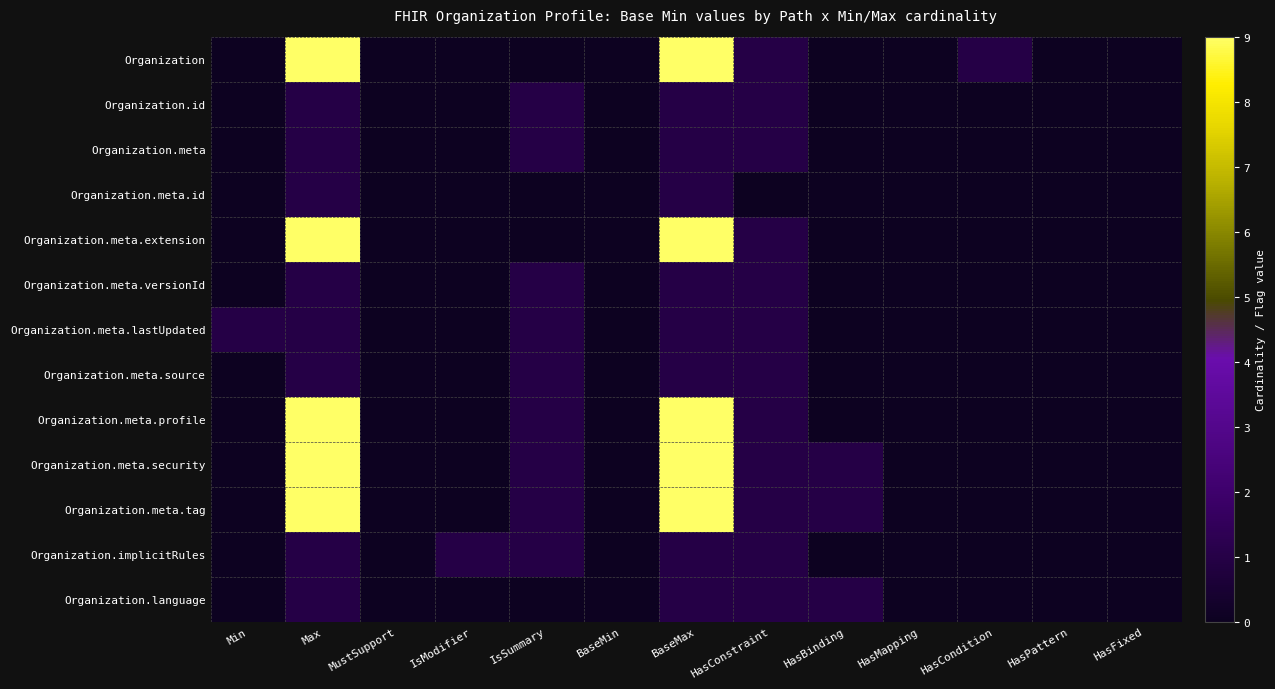

Reading left to right, list all the values displayed in this chart.

Organization: Min=0	Max=9	MustSupport=0	IsModifier=0	IsSummary=0	BaseMin=0	BaseMax=9	HasConstraint=1	HasBinding=0	HasMapping=0	HasCondition=1	HasPattern=0	HasFixed=0
Organization.id: Min=0	Max=1	MustSupport=0	IsModifier=0	IsSummary=1	BaseMin=0	BaseMax=1	HasConstraint=1	HasBinding=0	HasMapping=0	HasCondition=0	HasPattern=0	HasFixed=0
Organization.meta: Min=0	Max=1	MustSupport=0	IsModifier=0	IsSummary=1	BaseMin=0	BaseMax=1	HasConstraint=1	HasBinding=0	HasMapping=0	HasCondition=0	HasPattern=0	HasFixed=0
Organization.meta.id: Min=0	Max=1	MustSupport=0	IsModifier=0	IsSummary=0	BaseMin=0	BaseMax=1	HasConstraint=0	HasBinding=0	HasMapping=0	HasCondition=0	HasPattern=0	HasFixed=0
Organization.meta.extension: Min=0	Max=9	MustSupport=0	IsModifier=0	IsSummary=0	BaseMin=0	BaseMax=9	HasConstraint=1	HasBinding=0	HasMapping=0	HasCondition=0	HasPattern=0	HasFixed=0
Organization.meta.versionId: Min=0	Max=1	MustSupport=0	IsModifier=0	IsSummary=1	BaseMin=0	BaseMax=1	HasConstraint=1	HasBinding=0	HasMapping=0	HasCondition=0	HasPattern=0	HasFixed=0
Organization.meta.lastUpdated: Min=1	Max=1	MustSupport=0	IsModifier=0	IsSummary=1	BaseMin=0	BaseMax=1	HasConstraint=1	HasBinding=0	HasMapping=0	HasCondition=0	HasPattern=0	HasFixed=0
Organization.meta.source: Min=0	Max=1	MustSupport=0	IsModifier=0	IsSummary=1	BaseMin=0	BaseMax=1	HasConstraint=1	HasBinding=0	HasMapping=0	HasCondition=0	HasPattern=0	HasFixed=0
Organization.meta.profile: Min=0	Max=9	MustSupport=0	IsModifier=0	IsSummary=1	BaseMin=0	BaseMax=9	HasConstraint=1	HasBinding=0	HasMapping=0	HasCondition=0	HasPattern=0	HasFixed=0
Organization.meta.security: Min=0	Max=9	MustSupport=0	IsModifier=0	IsSummary=1	BaseMin=0	BaseMax=9	HasConstraint=1	HasBinding=1	HasMapping=0	HasCondition=0	HasPattern=0	HasFixed=0
Organization.meta.tag: Min=0	Max=9	MustSupport=0	IsModifier=0	IsSummary=1	BaseMin=0	BaseMax=9	HasConstraint=1	HasBinding=1	HasMapping=0	HasCondition=0	HasPattern=0	HasFixed=0
Organization.implicitRules: Min=0	Max=1	MustSupport=0	IsModifier=1	IsSummary=1	BaseMin=0	BaseMax=1	HasConstraint=1	HasBinding=0	HasMapping=0	HasCondition=0	HasPattern=0	HasFixed=0
Organization.language: Min=0	Max=1	MustSupport=0	IsModifier=0	IsSummary=0	BaseMin=0	BaseMax=1	HasConstraint=1	HasBinding=1	HasMapping=0	HasCondition=0	HasPattern=0	HasFixed=0